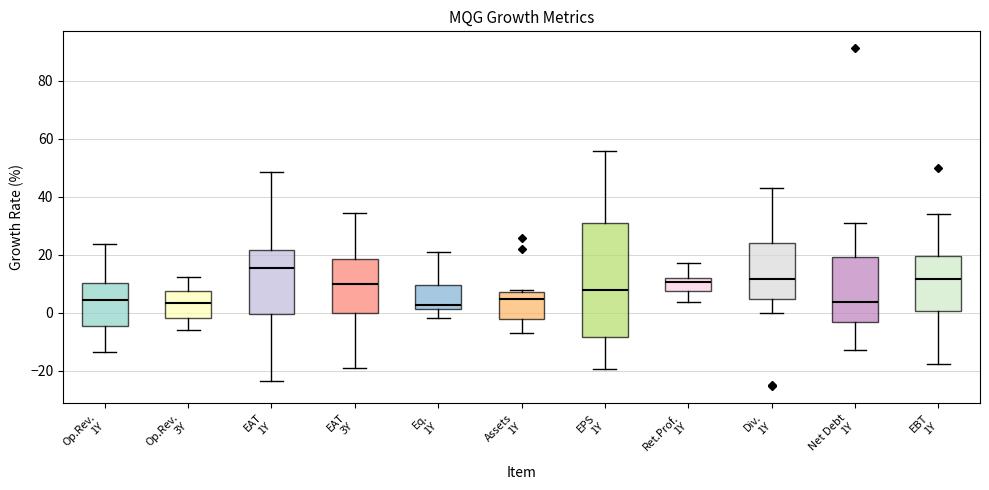

Where is the upper edge of the box for Net Debt 1Y on the y-axis? The values are not printed on the chart, so give them approximately, as read against the axis.

20